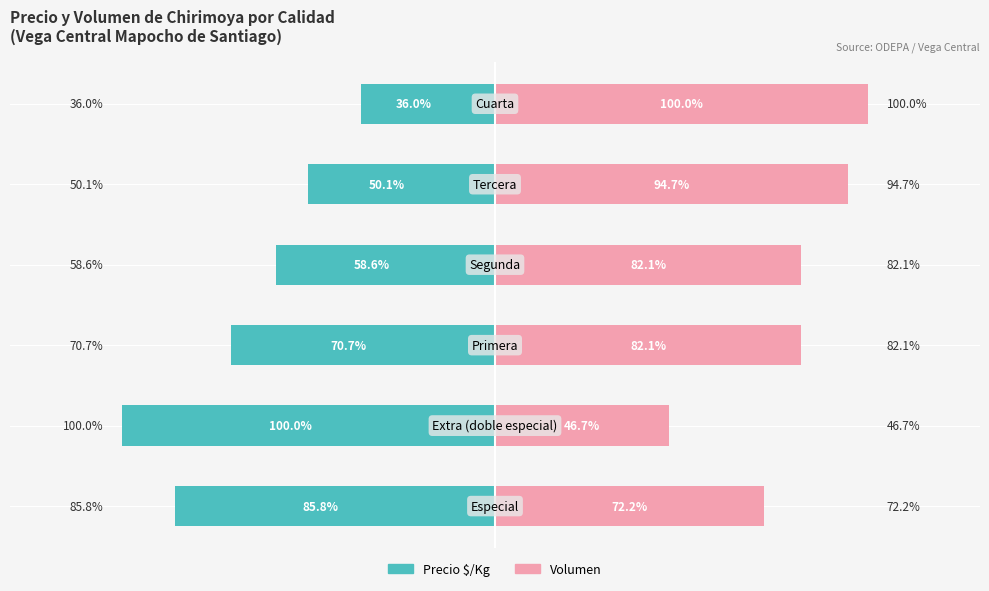

Rank the series at 1 from highest to lowest value.

Volumen, Precio $/Kg